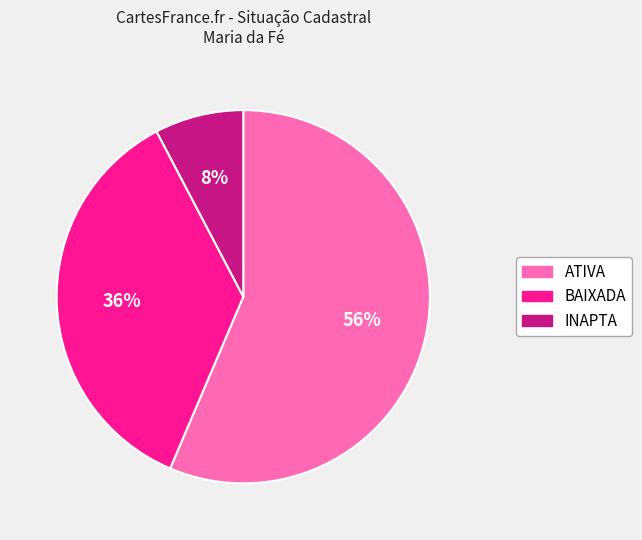

Does any single category account for the majority?

Yes